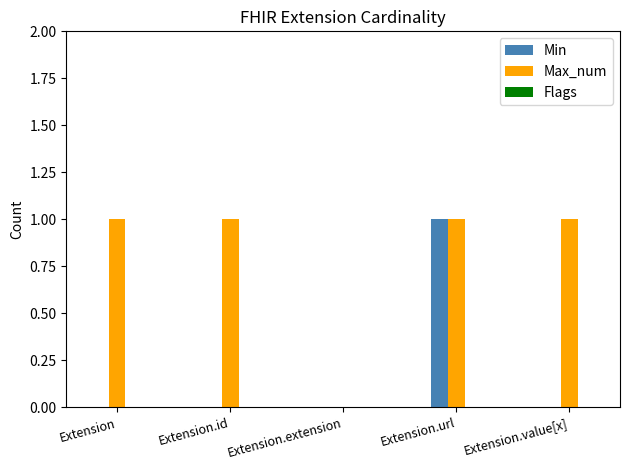

What is the sum of all Max_num values?

4